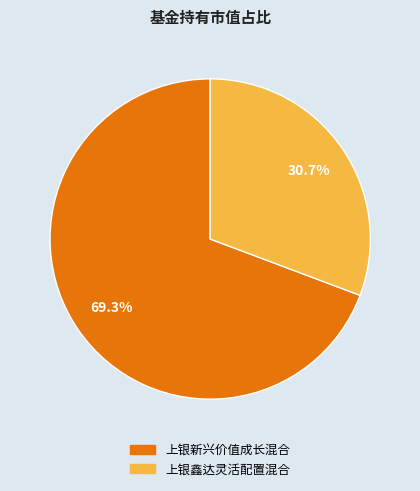

Rank the categories by value from lowest to highest.

上银鑫达灵活配置混合, 上银新兴价值成长混合